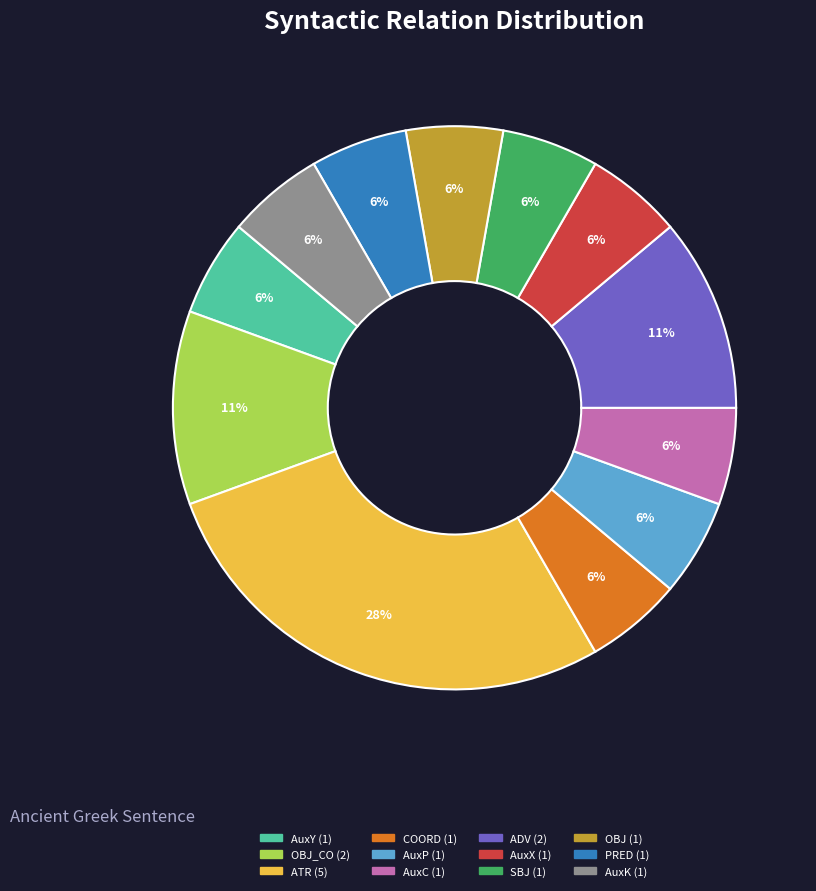

How many slices are in this pie chart?

12